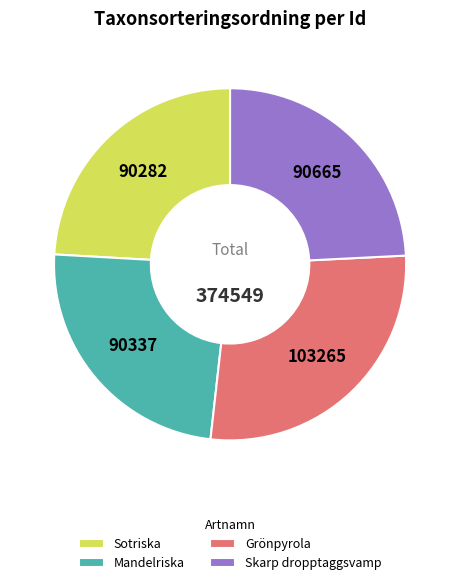

True or false: Grönpyrola accounts for 28% of the total.

True